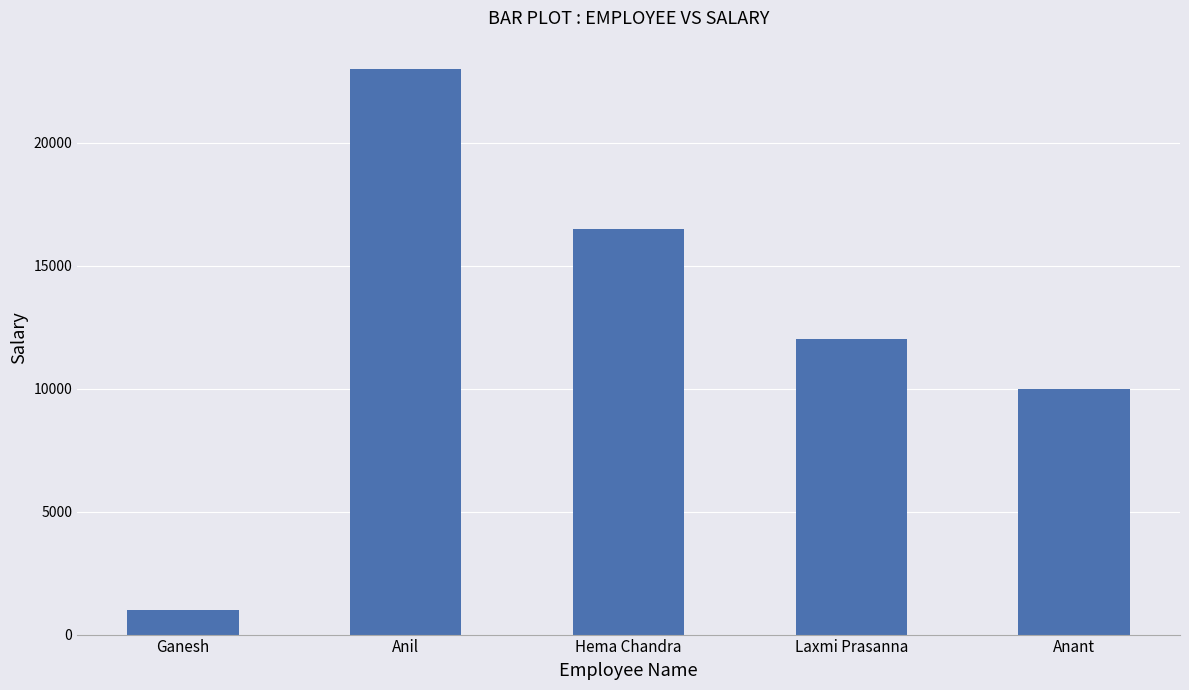

What is the change in value from Ganesh to Anant?

+9000.0